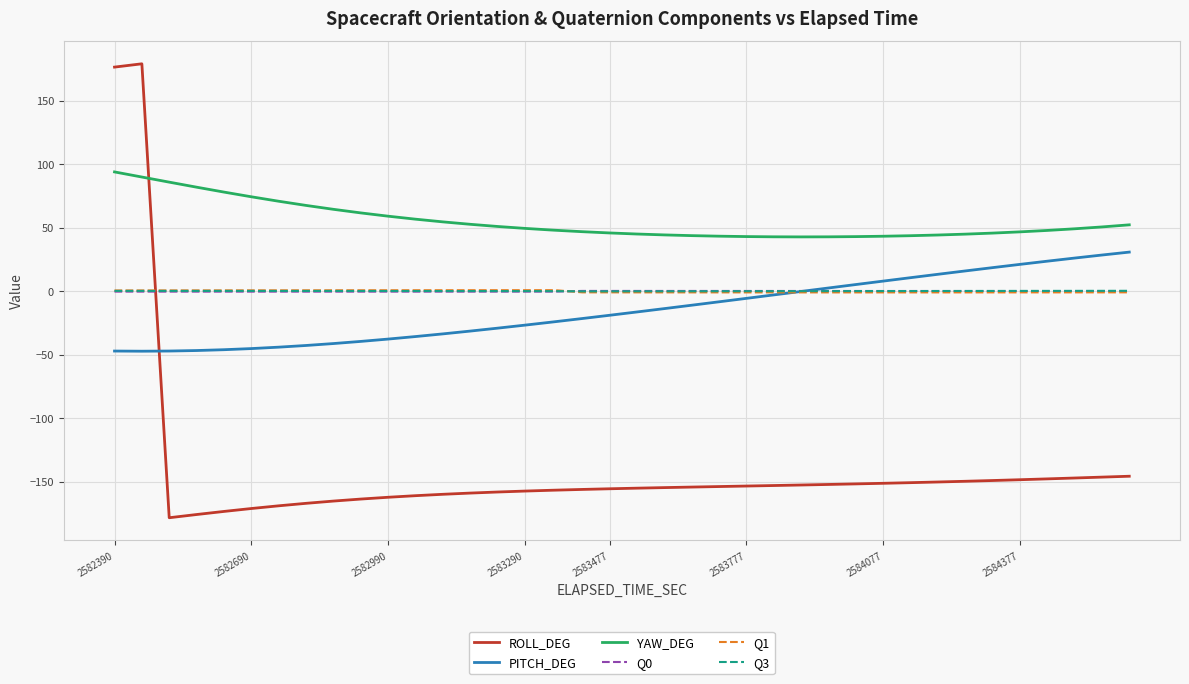

True or false: ROLL_DEG and YAW_DEG cross at least once.

True